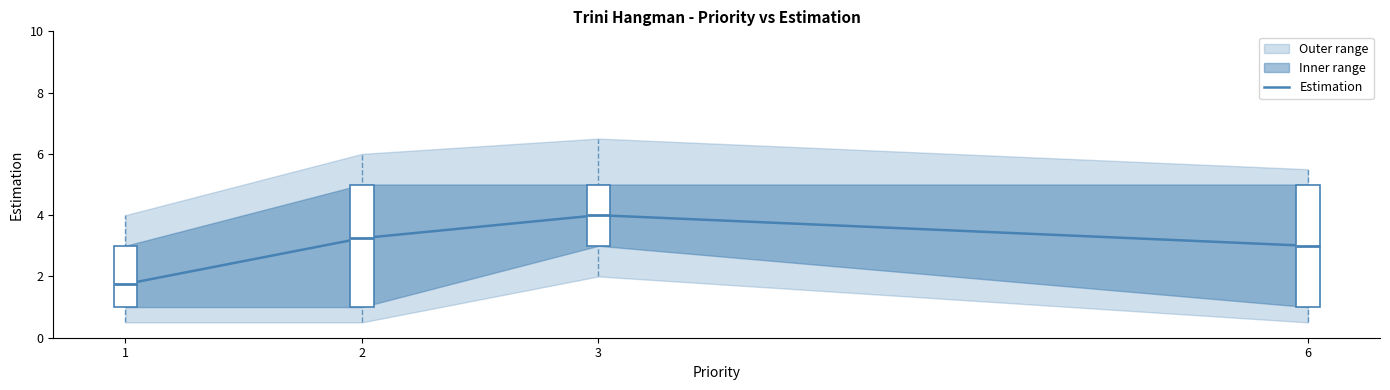

Rank the categories by value from highest to lowest.

3, 2, 6, 1